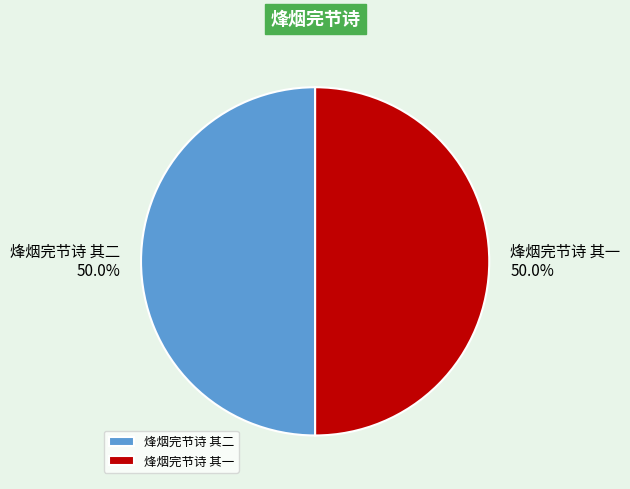

Is the sum of 烽烟完节诗 其二 and 烽烟完节诗 其一 greater than half?

Yes